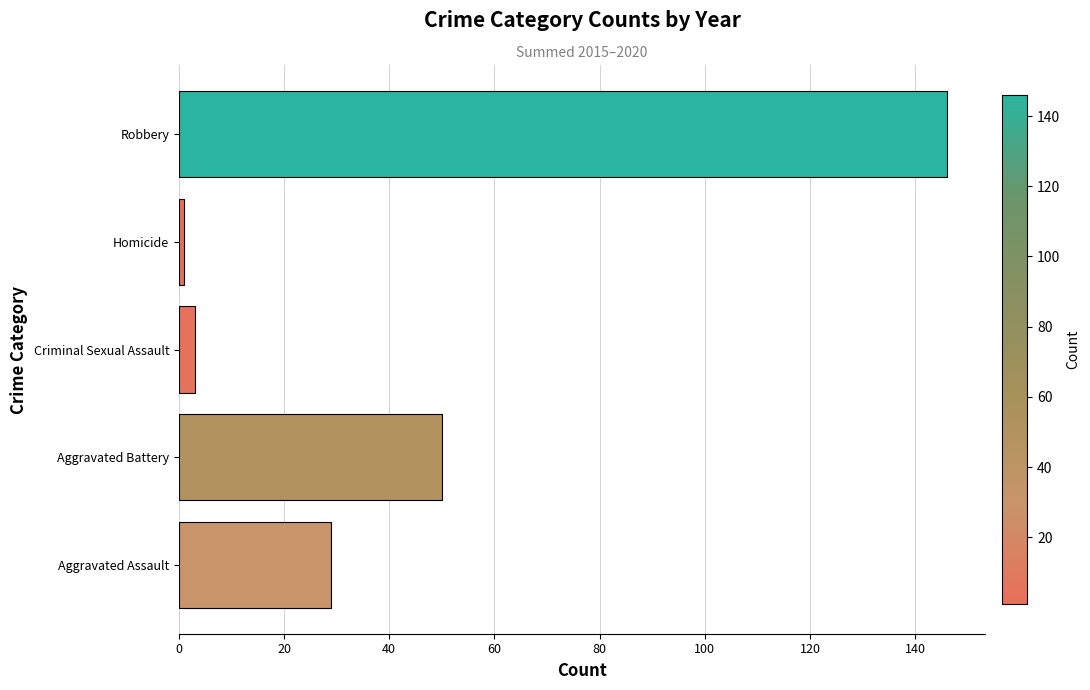

True or false: the data shows 29 at Aggravated Assault.

True